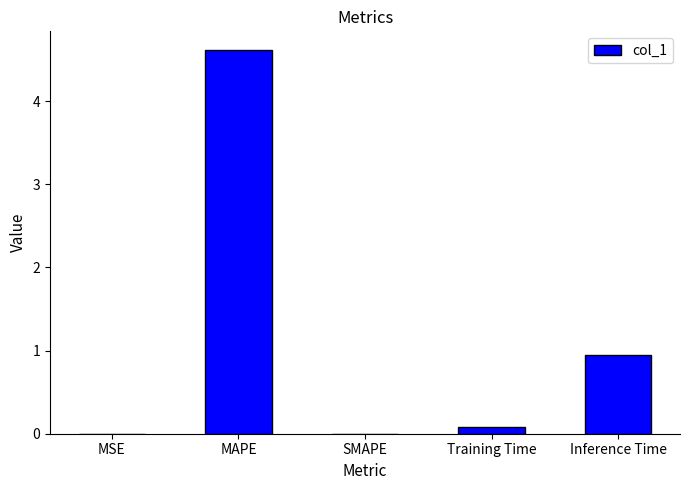

Which has a higher value, Training Time or SMAPE?

Training Time